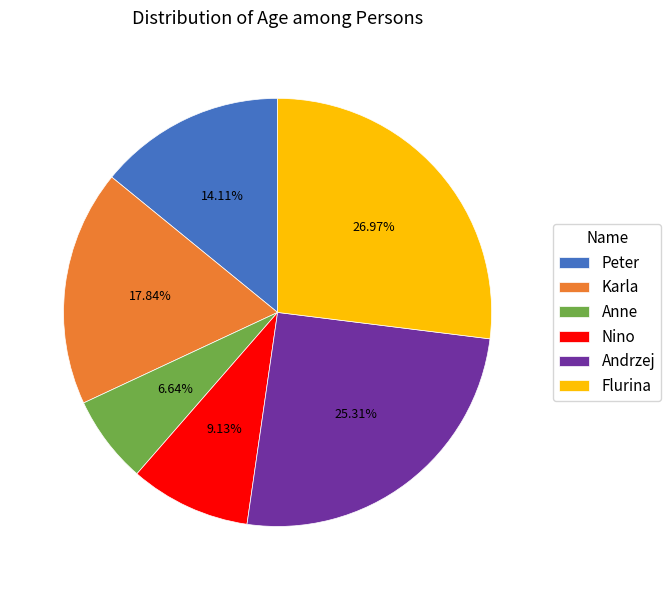

Does Andrzej account for over 50% of the chart?

No